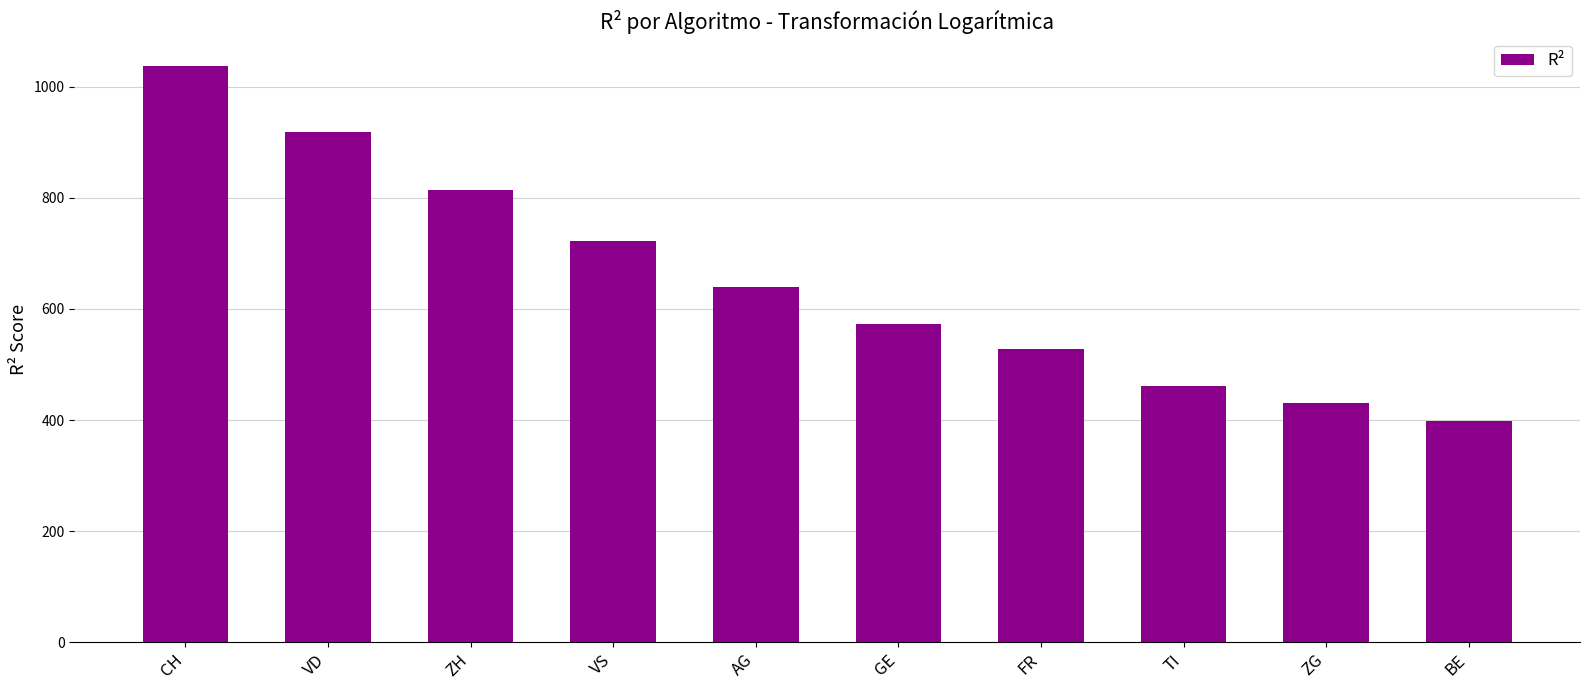

Rank the categories by value from highest to lowest.

CH, VD, ZH, VS, AG, GE, FR, TI, ZG, BE